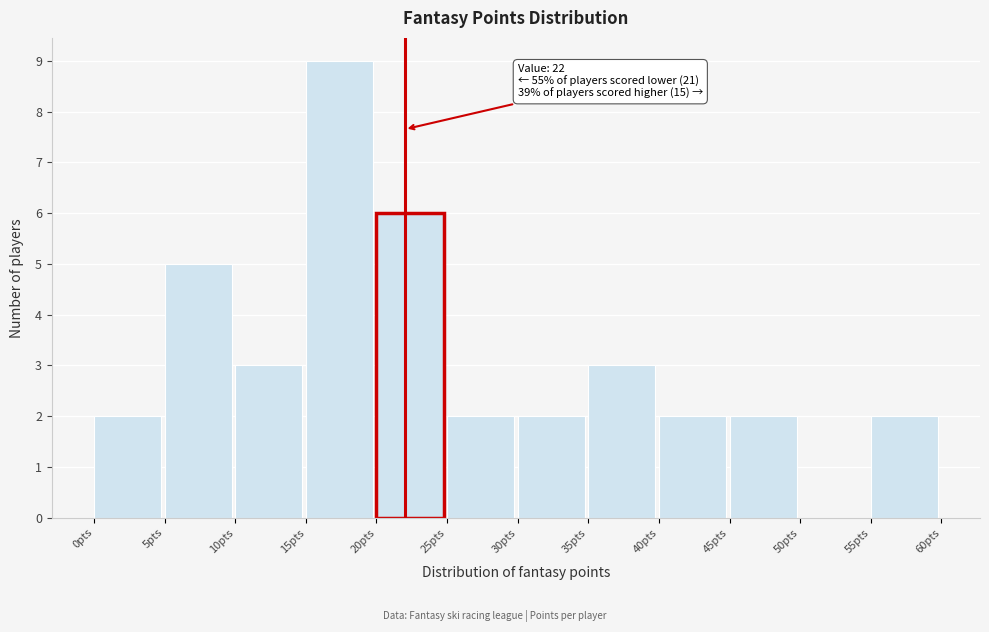

Over which range of the x-axis is the bar tallest?

15 to 20